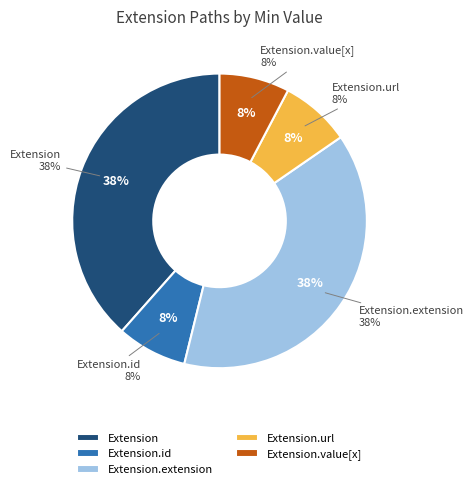

The Extension.id slice represents 1% of the pie. True or false?

False